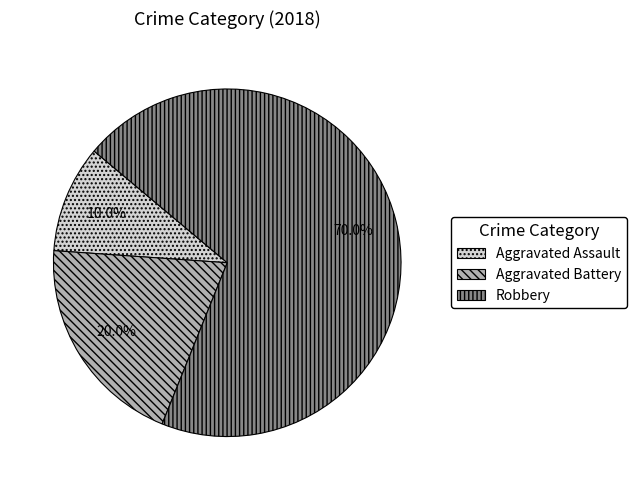

Approximately how many times larger is the value at Robbery compared to Aggravated Assault?

7.0